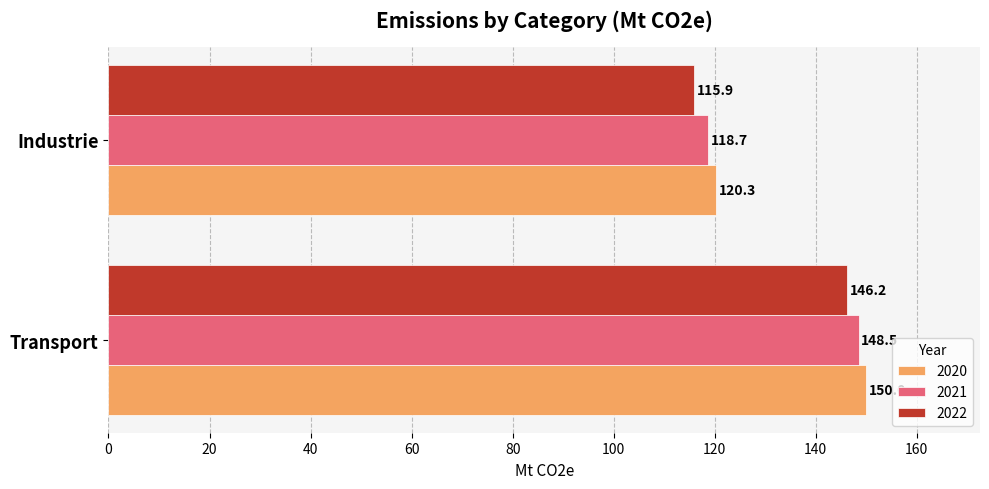

What is the difference between the highest and lowest values at Industrie?

4.4